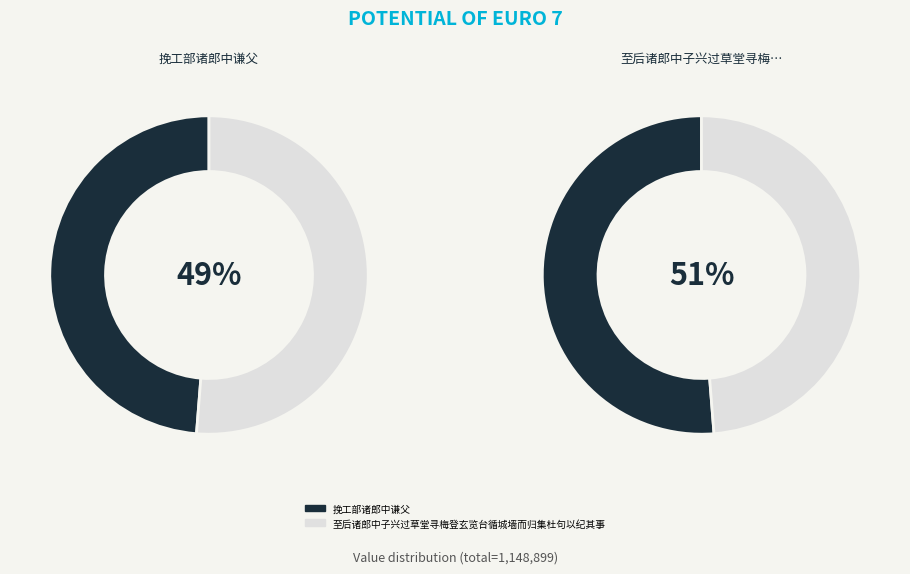

The 至后诸郎中子兴过草堂寻梅登玄览台循城墙而归集杜句以纪其事 slice represents 51% of the pie. True or false?

True